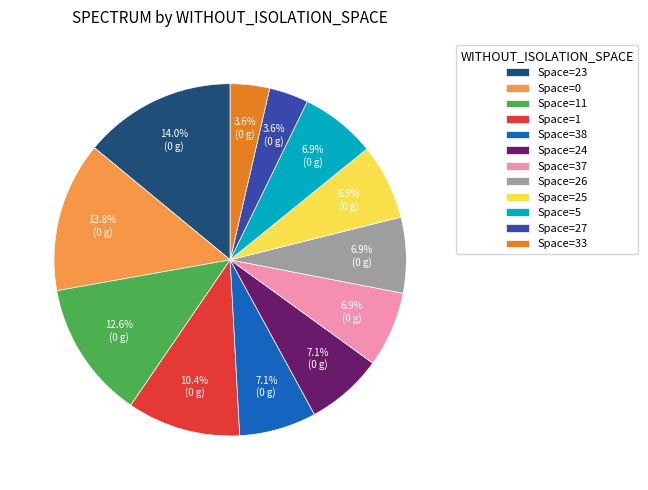

To the nearest percent, what is the average slice percentage?

8%